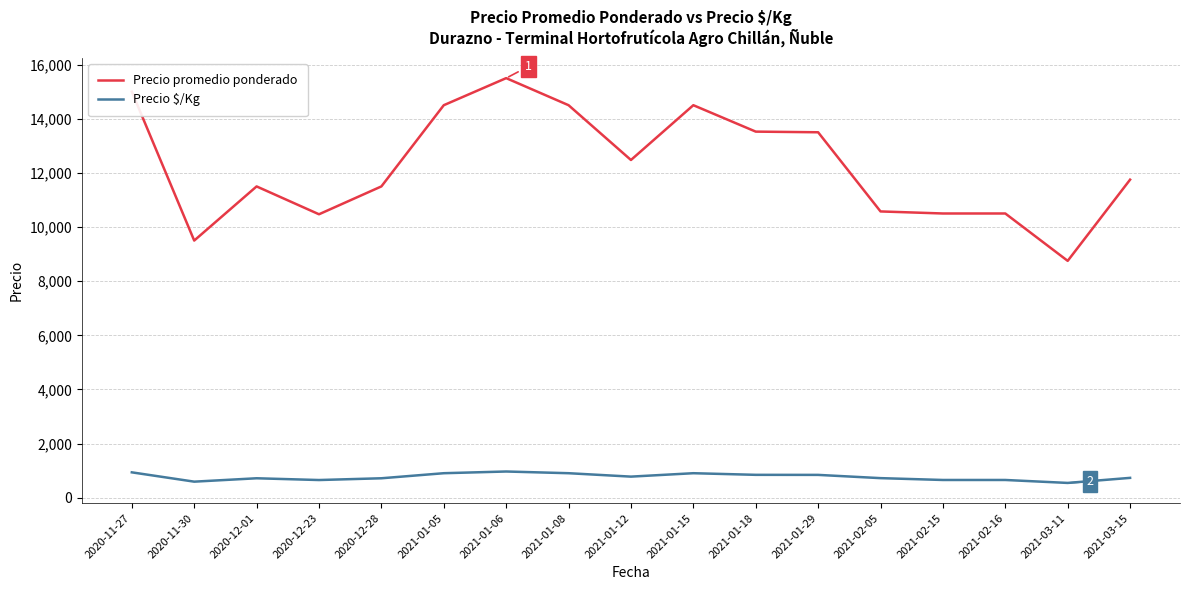

What is the minimum value shown in the chart?

547